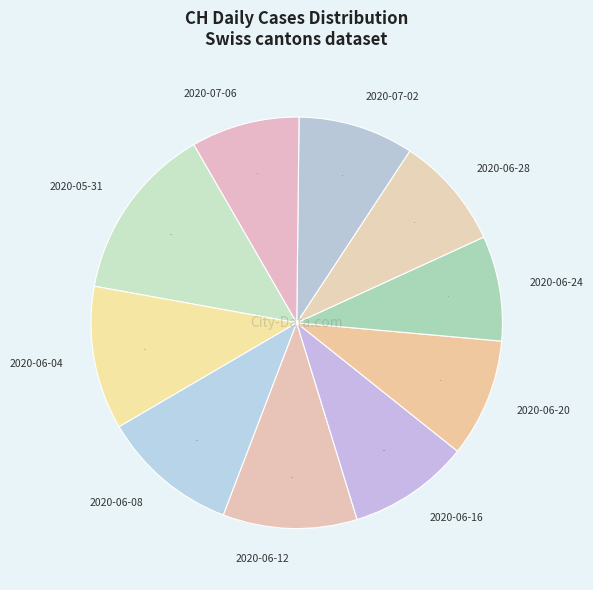

How many slices are in this pie chart?

10